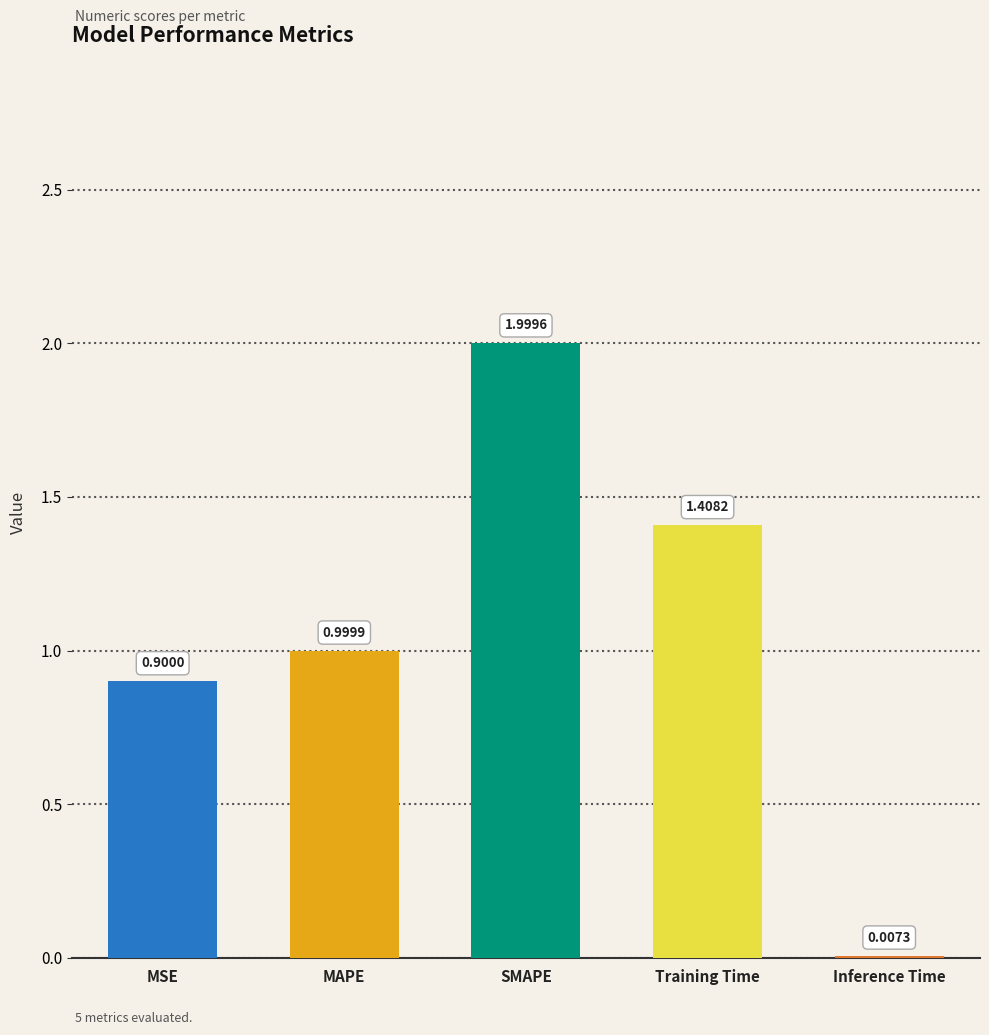

Between Training Time and MSE, which is larger?

Training Time